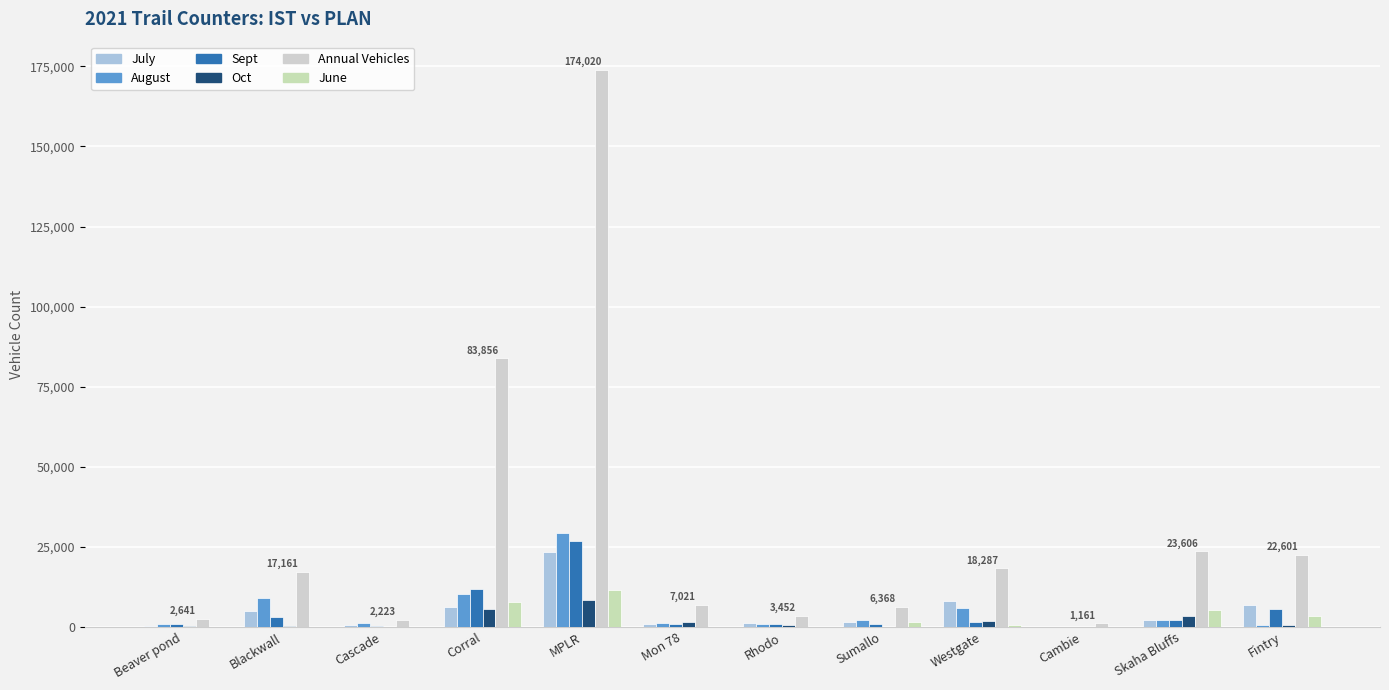

What is the difference between the second highest and second lowest values in the Oct series?

5602